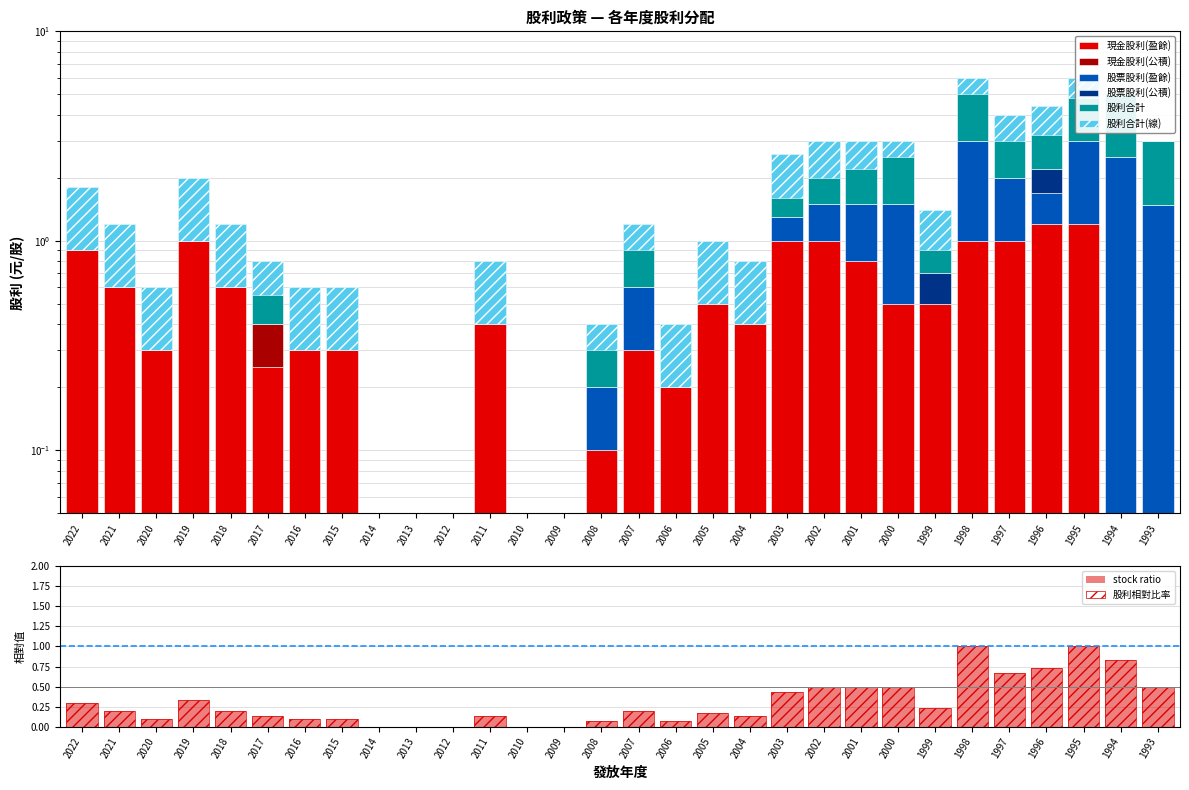

Which has a higher value, 2000 or 1993?

2000